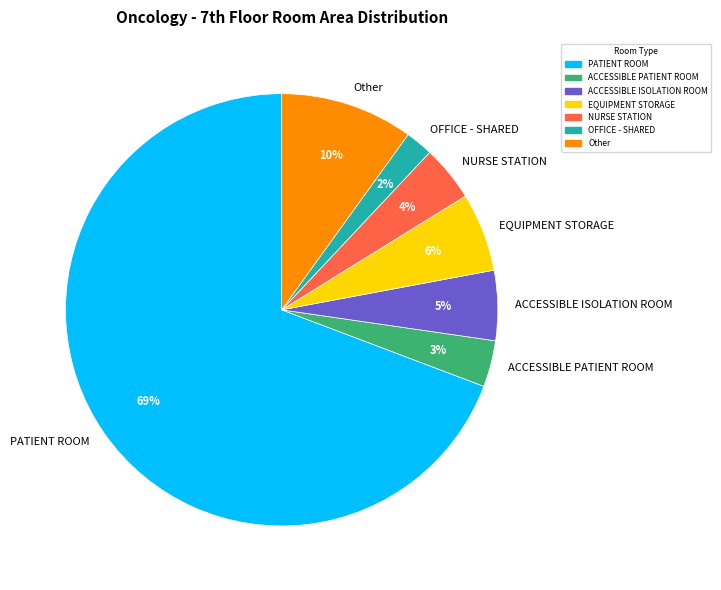

How many slices are in this pie chart?

7